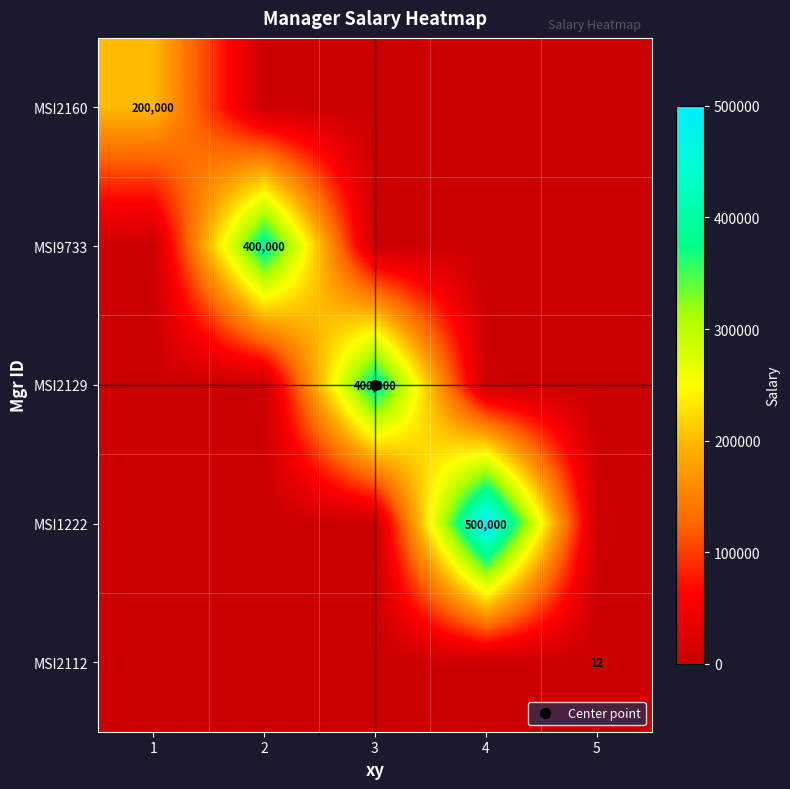

How many data points does each series have?

5